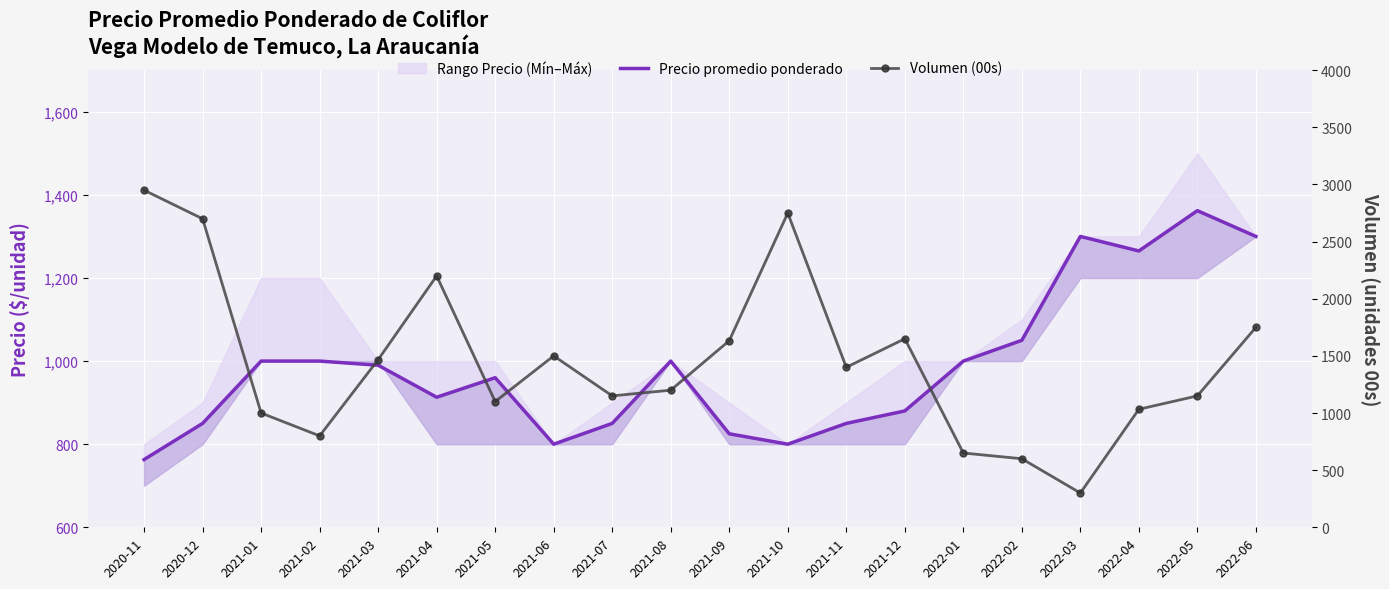

What is the label of the 18th point from the left?

2022-04